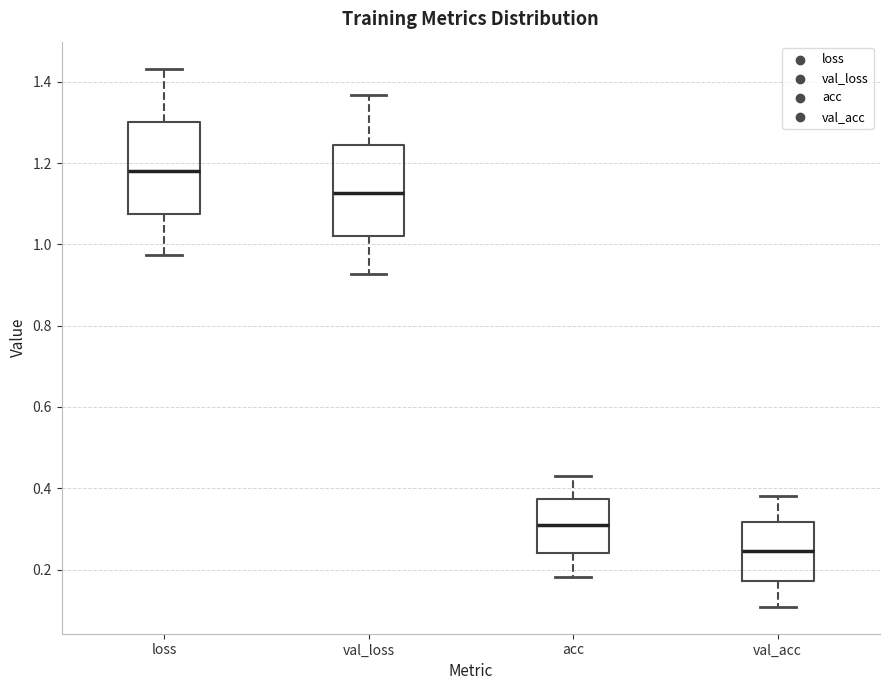

Which box's median line is the lowest?

val_acc